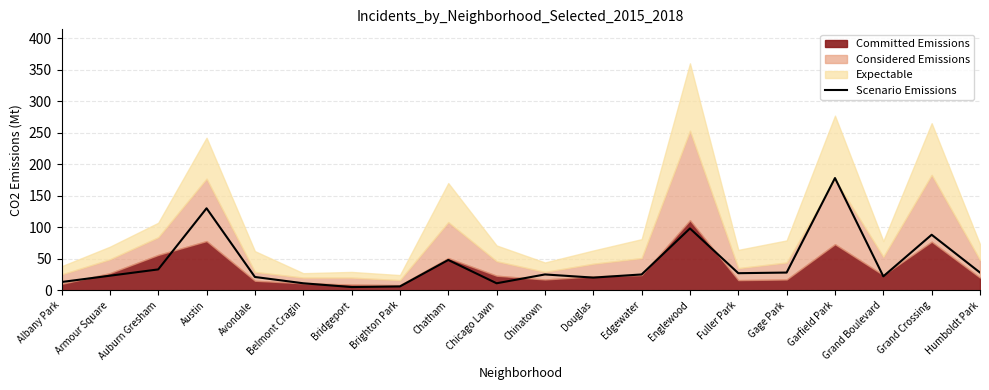

What position from the right is Brighton Park?

13